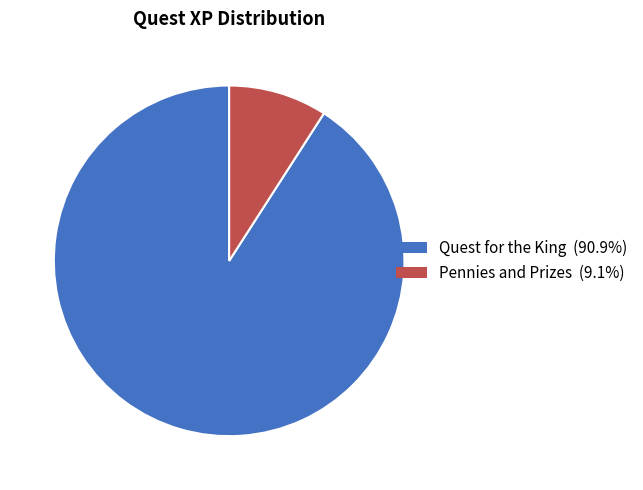

Which slice is the largest?

Quest for the King